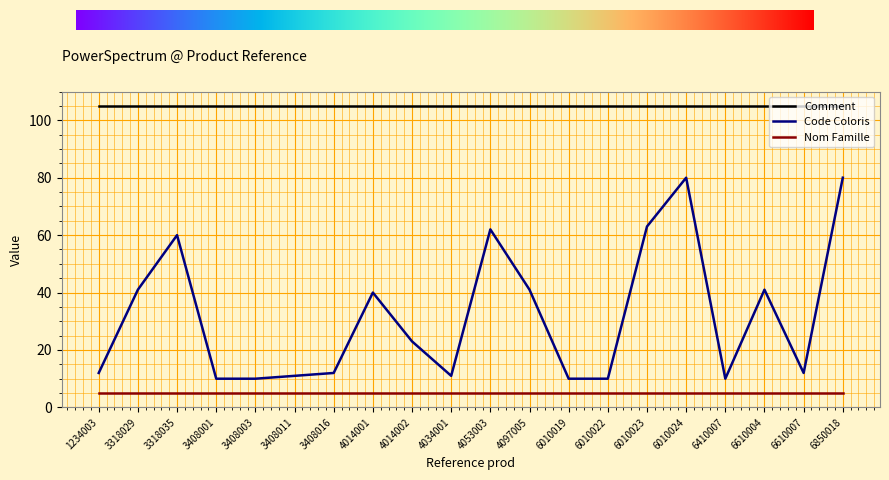

What is the minimum value shown in the chart?

5